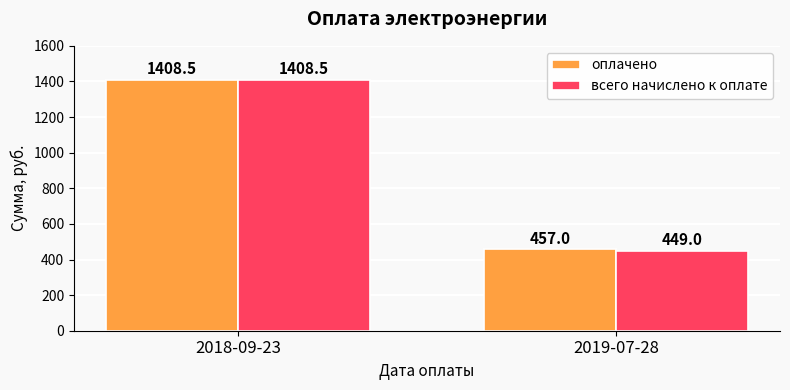

What is the greatest value displayed?

1408.5